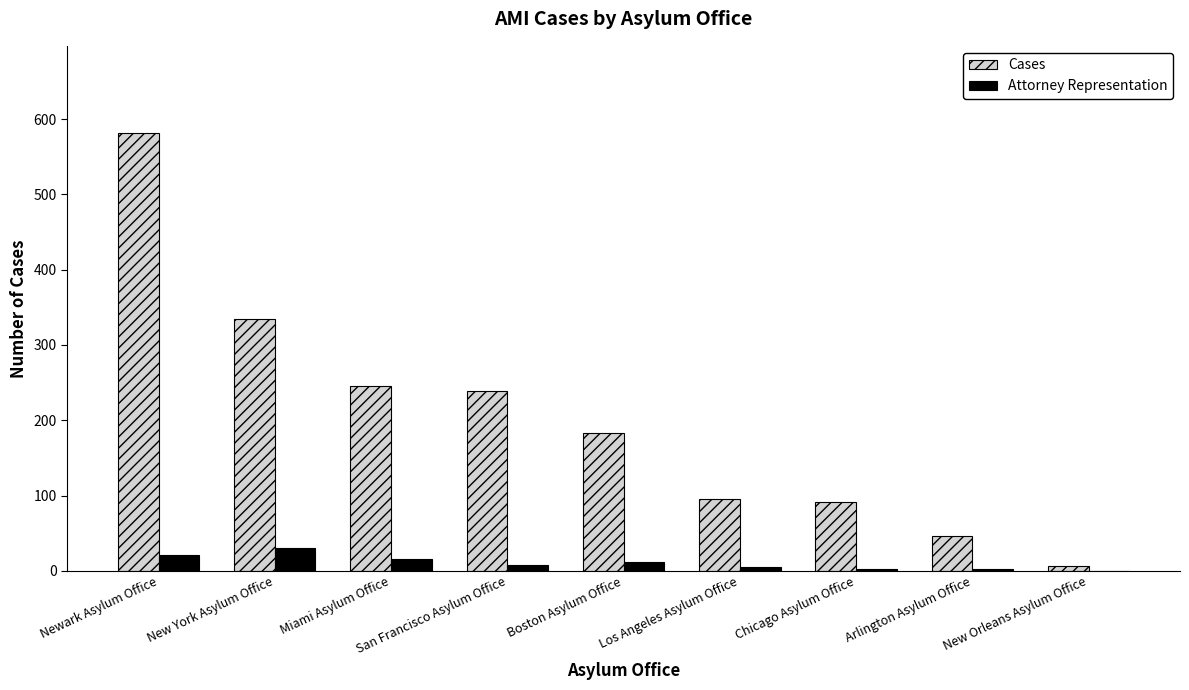

The value of Cases at Boston Asylum Office is 183. True or false?

True